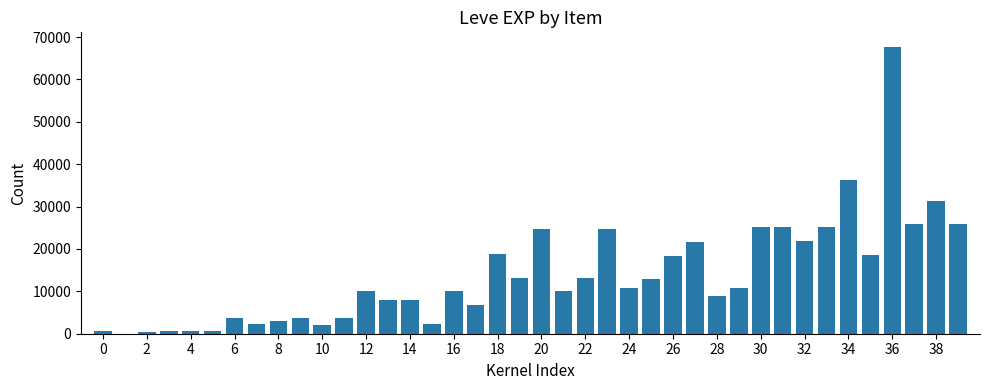

What is the greatest value displayed?

67730